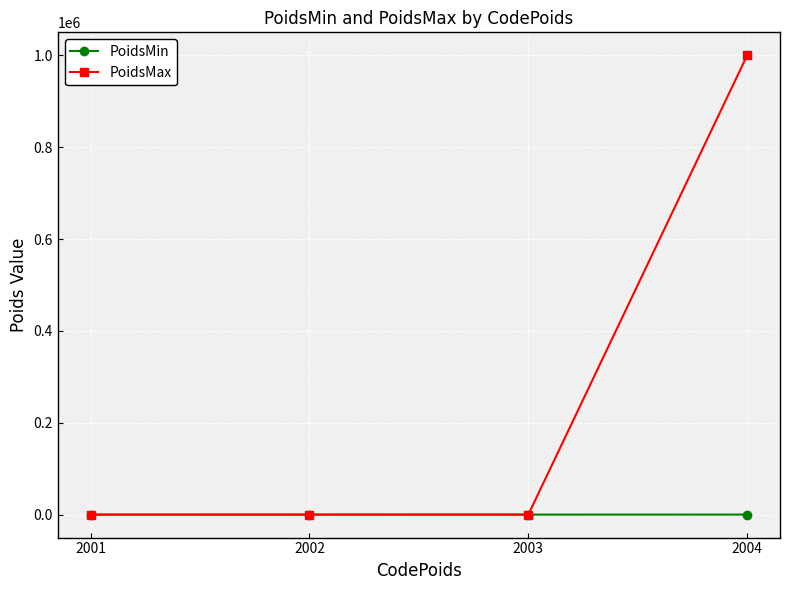

The value of PoidsMax at 2004 is 999999.9. True or false?

True